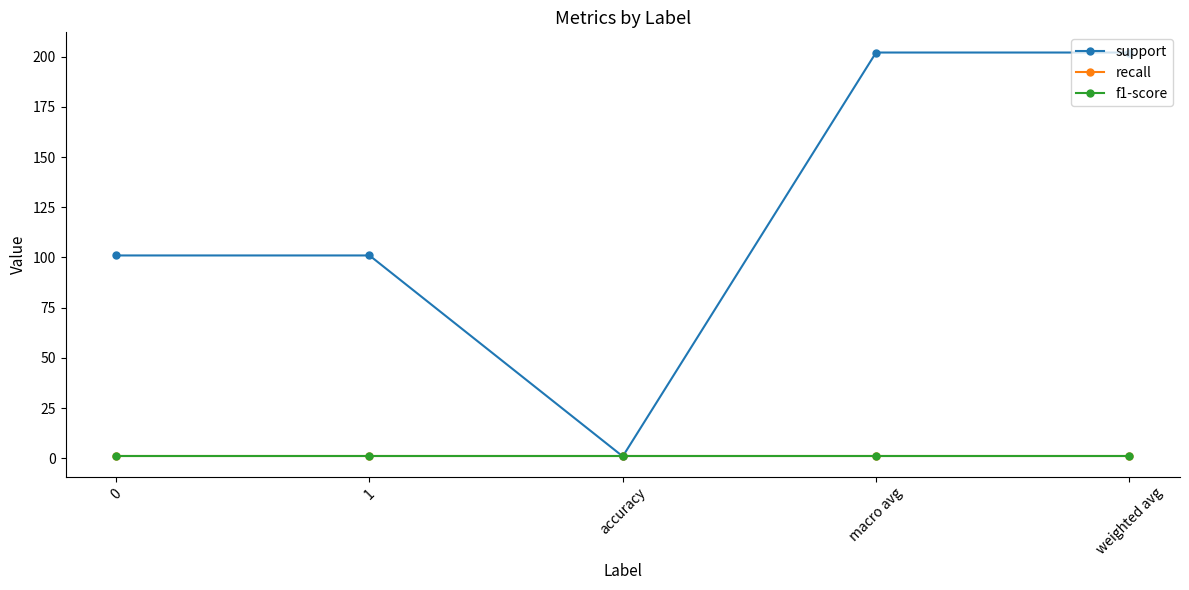

Is this an area chart (filled region under the line)?

No